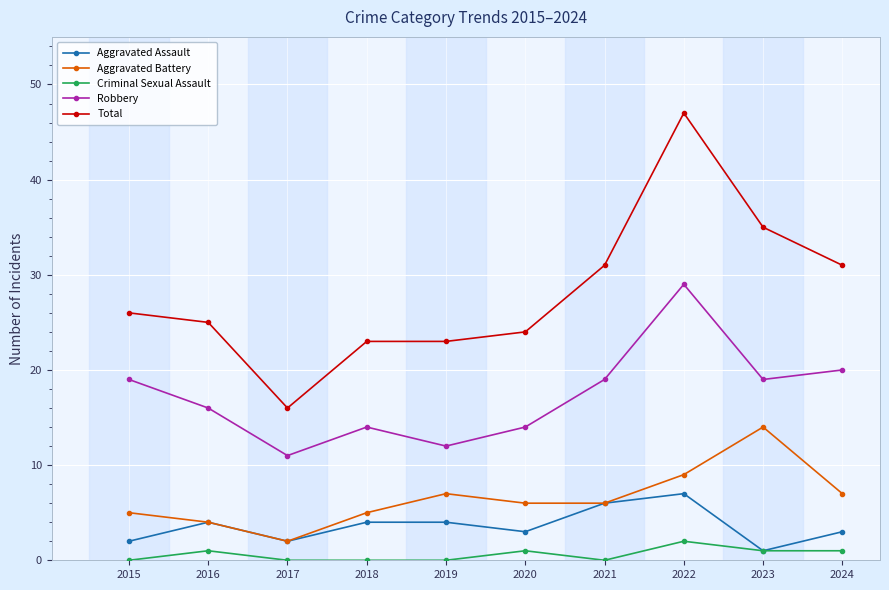

True or false: Aggravated Battery has a value of 7 at 2018.

False